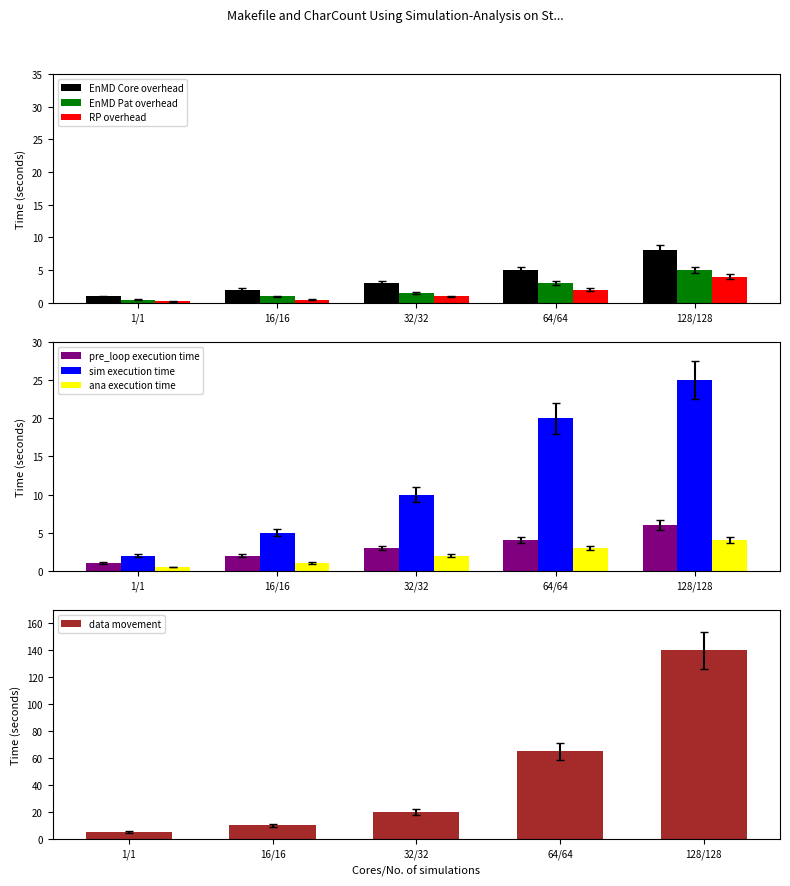

At which category is the sum across all series the highest?

128/128